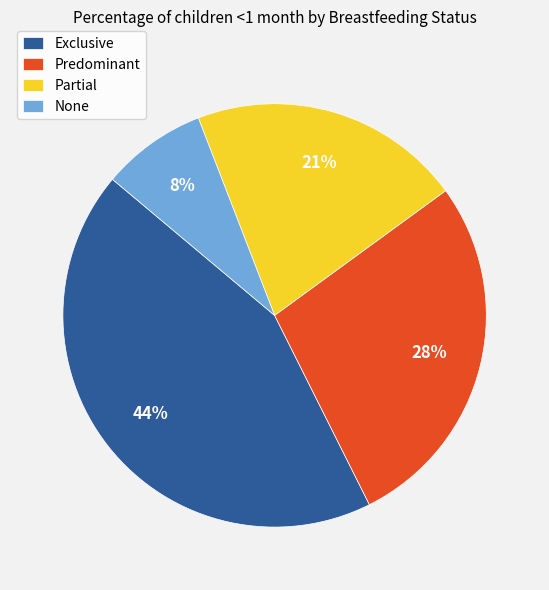

True or false: Exclusive accounts for 44% of the total.

True